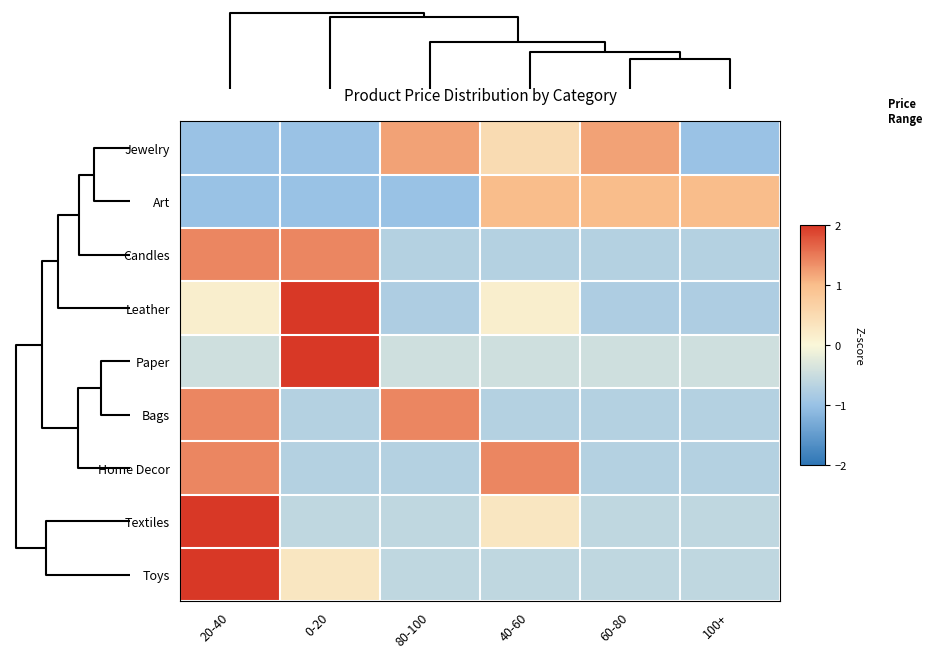

Rank the series by their maximum value, from highest to lowest.

Paper, Textiles, Toys, Leather, Candles, Bags, Home Decor, Jewelry, Art